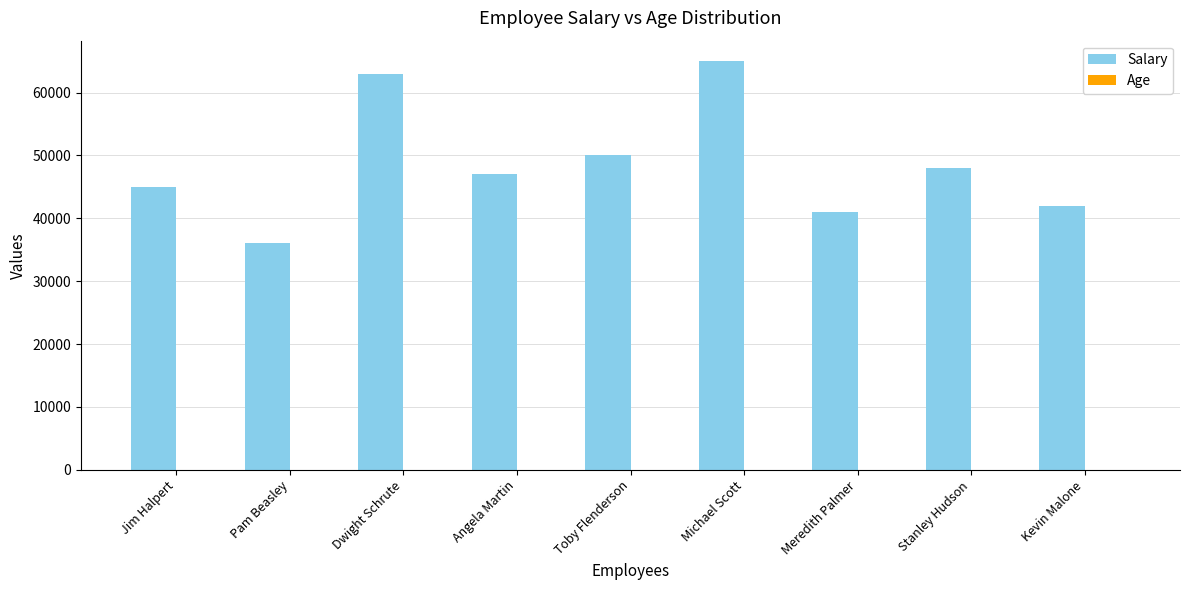

What is the sum of all Salary values?

437000